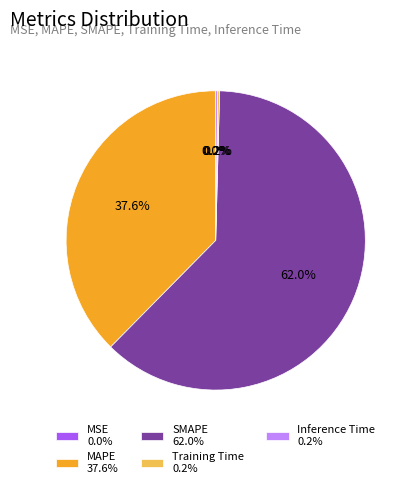

To the nearest percent, what is the difference between the largest and smallest slice percentages?

62%